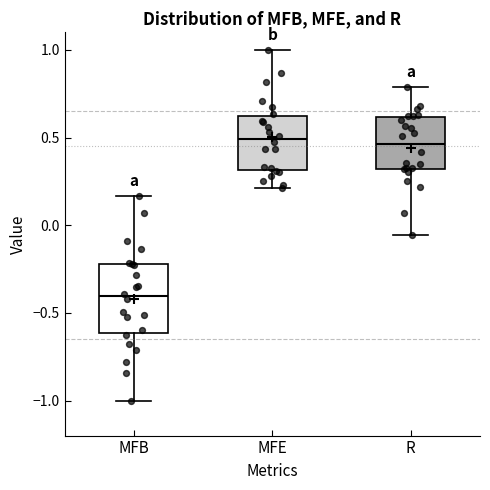

Reading left to right, read every box against the y-axis: the position of its median line, the range the box covers, and the ends of its whiskers. The values are not printed on the chart, so give them approximately, as read against the axis.

MFB: median -0.40, box -0.60 to -0.20, whiskers -1.00 to 0.15
MFE: median 0.50, box 0.30 to 0.60, whiskers 0.20 to 1.00
R: median 0.45, box 0.30 to 0.60, whiskers -0.05 to 0.80